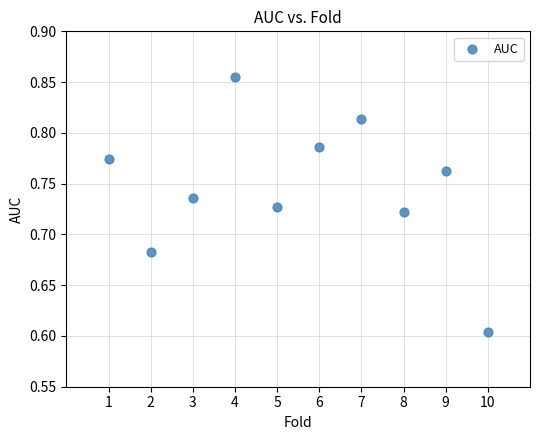

What is the range of X values (max minus min)?

9.0